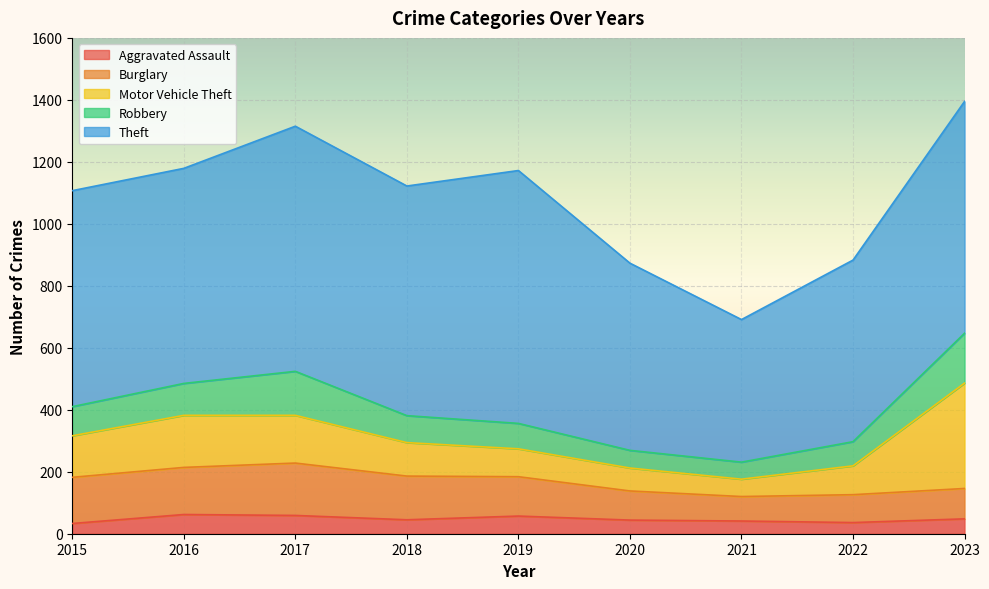

What is the sum of all Robbery values?

859